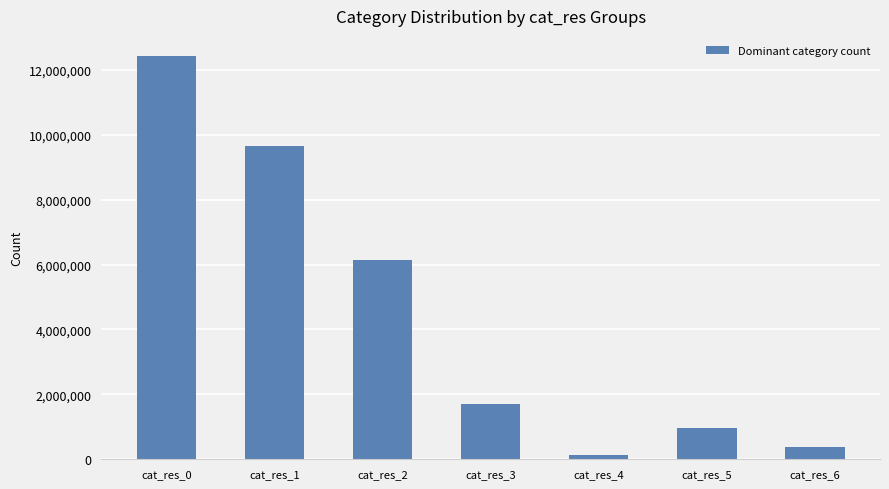

Reading left to right, what are all the values shown in this chart?

cat_res_0=12425544	cat_res_1=9646315	cat_res_2=6142511	cat_res_3=1691856	cat_res_4=121788	cat_res_5=967399	cat_res_6=372595